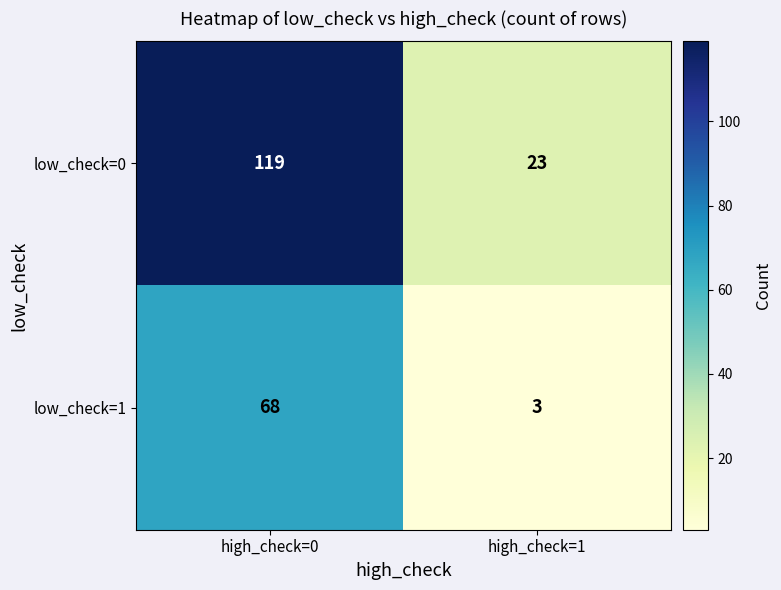

Which category has the highest value across all series?

high_check=0